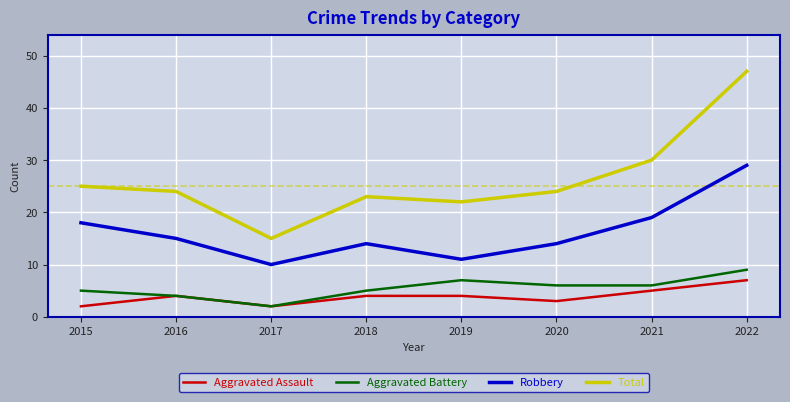

At how many categories does at least one series exceed 7?

8